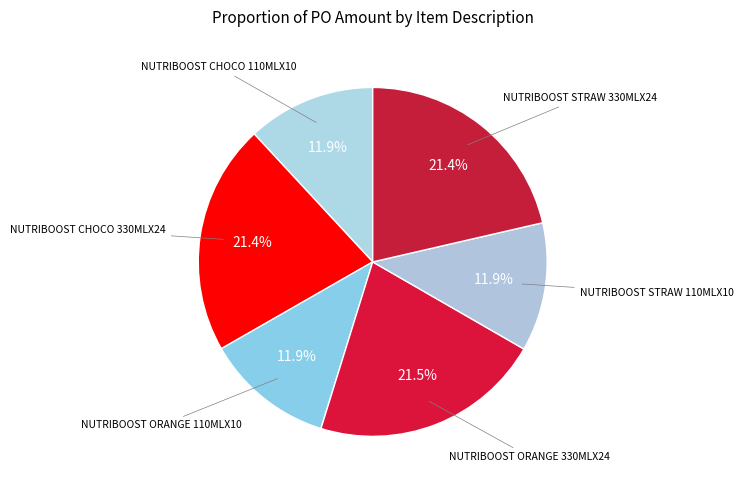

To the nearest percent, what percentage of the pie is NUTRIBOOST CHOCO 110MLX10?

12%